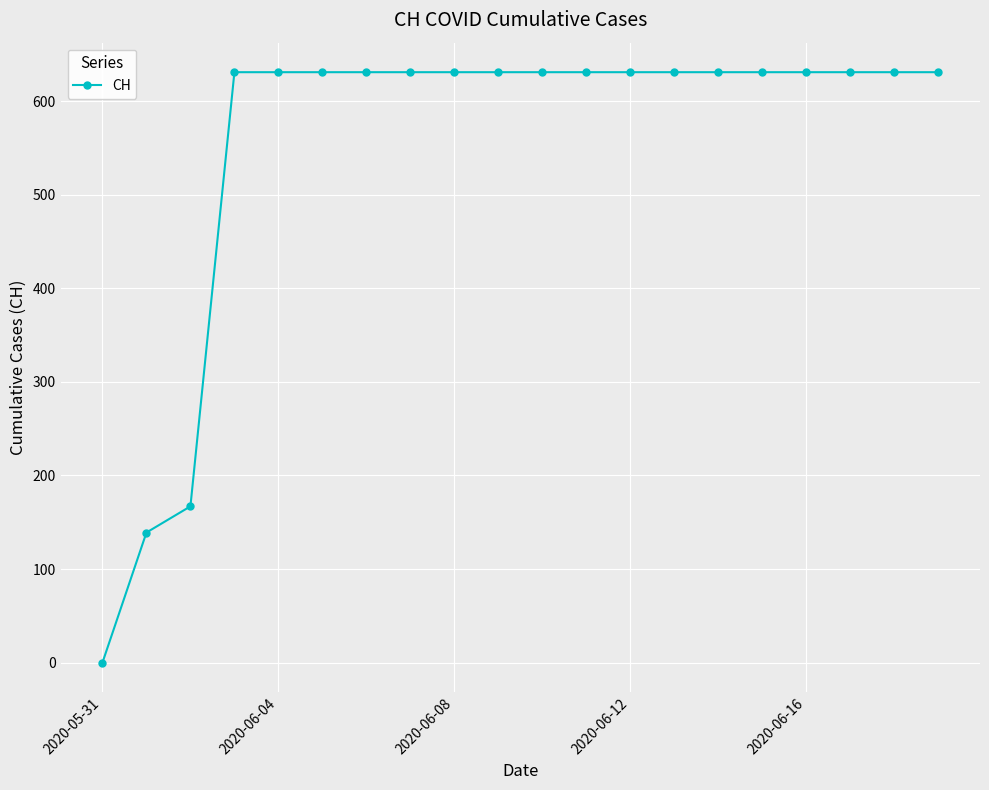

What is the sum of all values?

11033